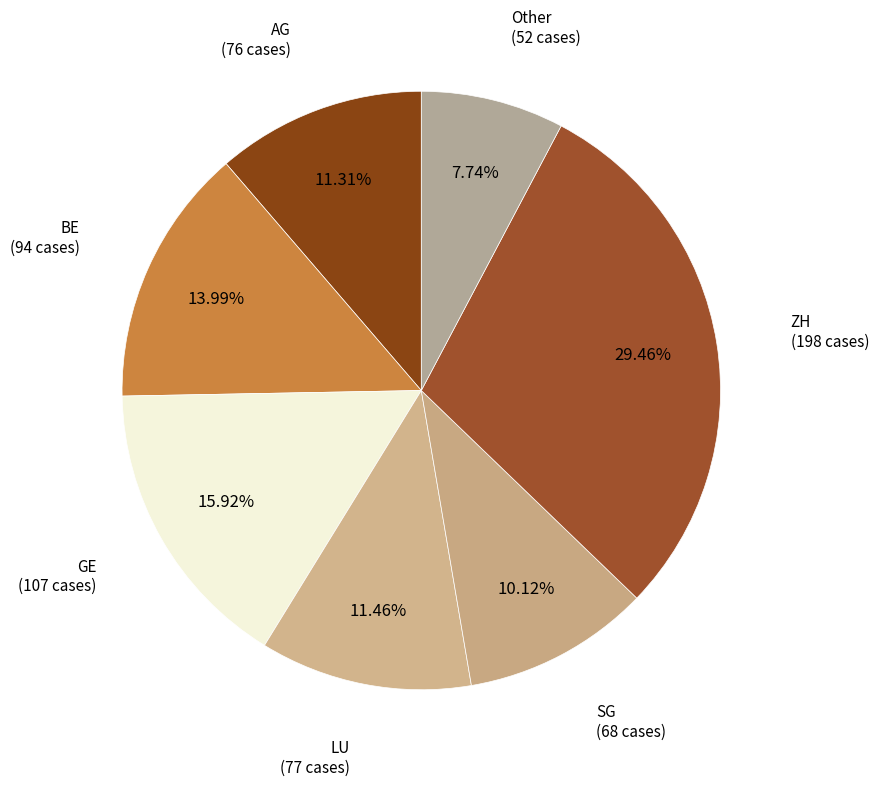

To the nearest percent, what portion does Other represent?

8%